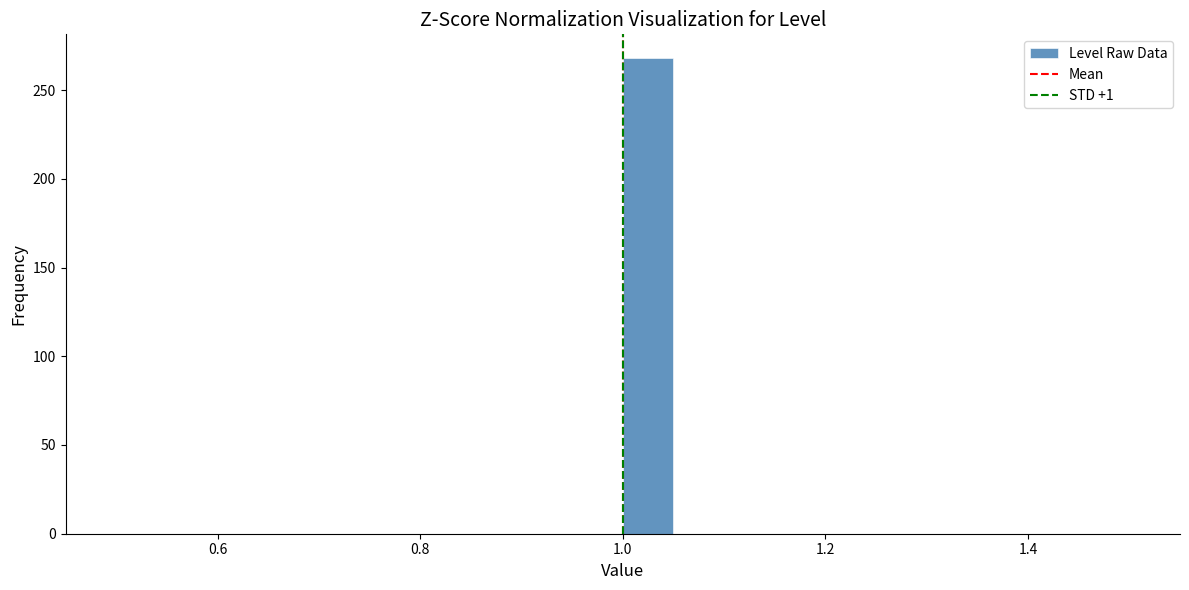

Around what value on the x-axis is the tallest bar? Give the approximate position of its centre, as read against the axis.

1.02